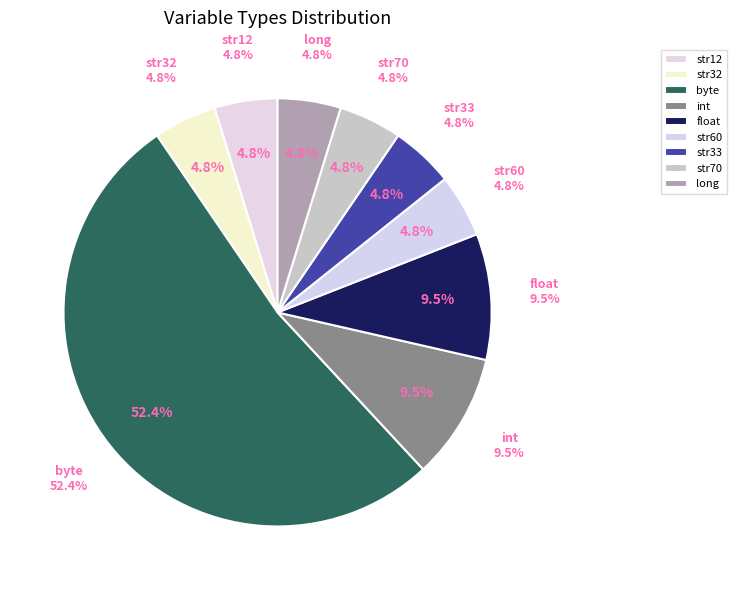

How many slices are in this pie chart?

9